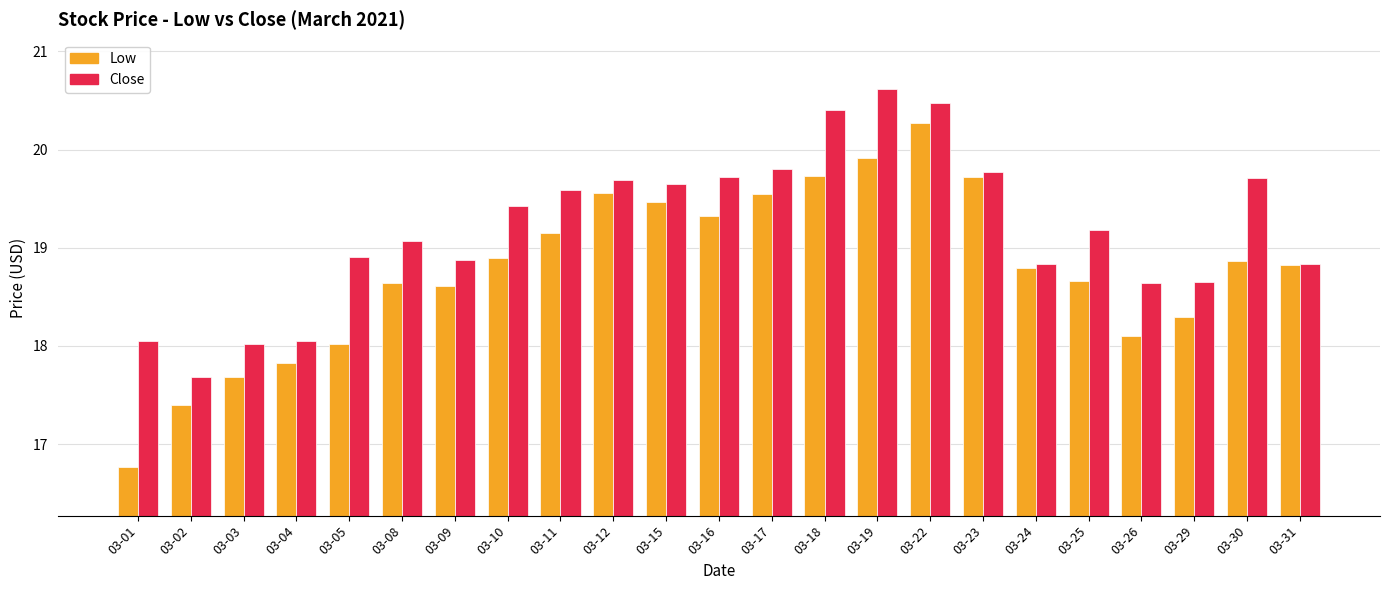

What is the highest value of the Close series?

20.6